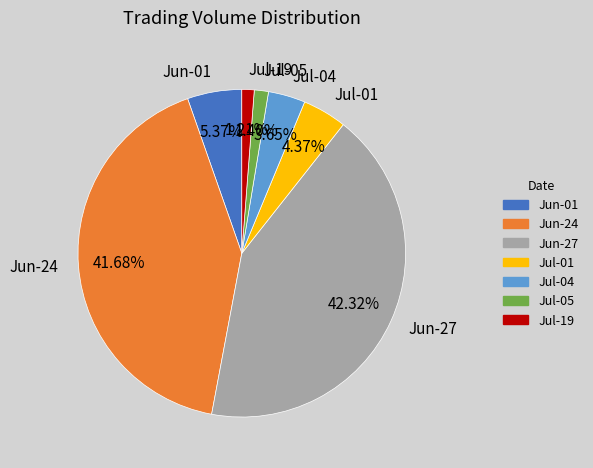

Approximately how many times larger is the value at Jun-01 compared to Jul-05?

3.8